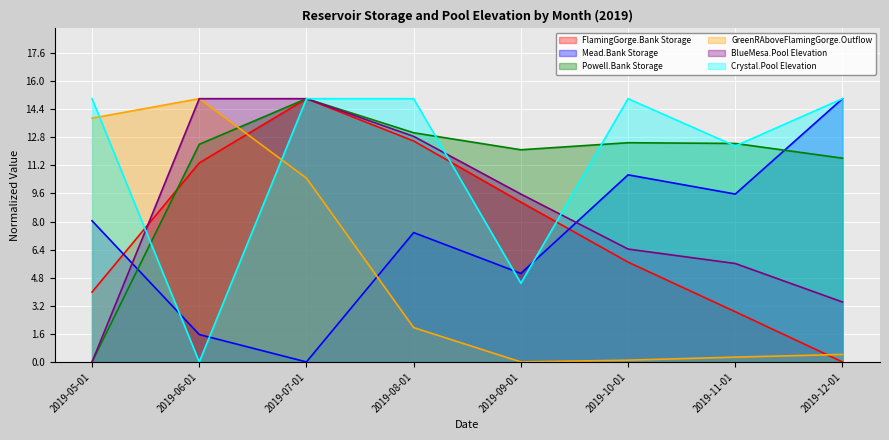

Where is the first local maximum for Crystal.Pool Elevation (line)?

2019-08-01